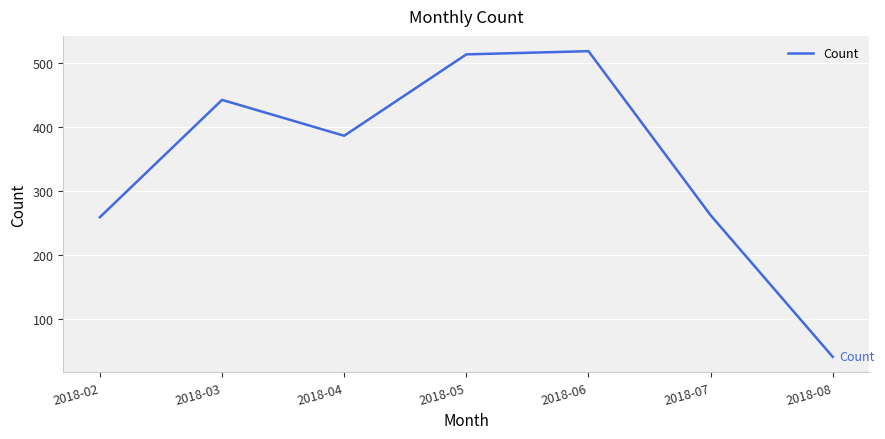

What is the greatest value displayed?

518